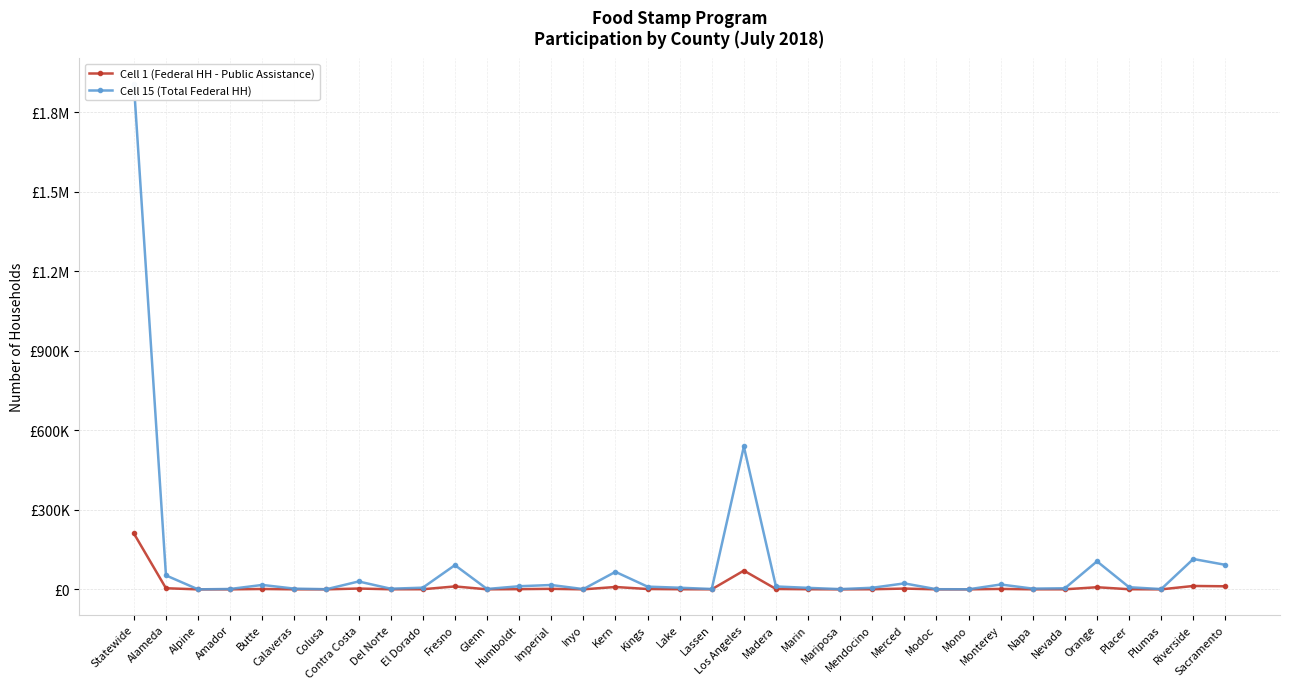

What are all the series names shown in the legend?

Cell 1 (Federal HH - Public Assistance), Cell 15 (Total Federal HH)